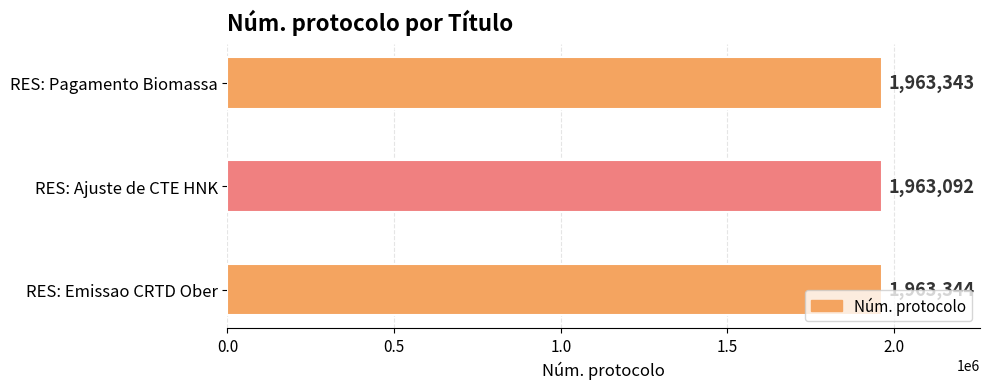

At which label is the value closest to 1963218?

RES: Pagamento Biomassa